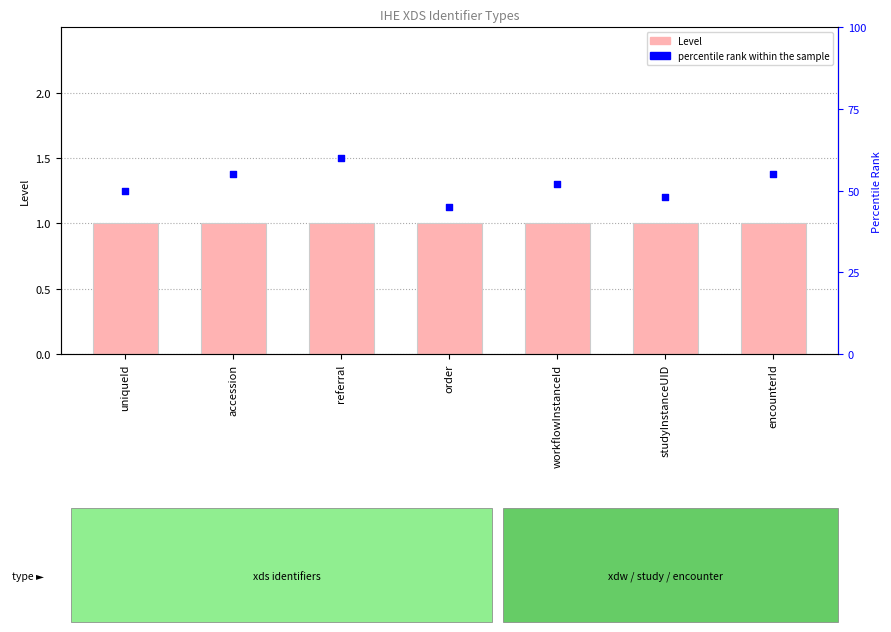

What is the total value across all series at workflowInstanceId?

53